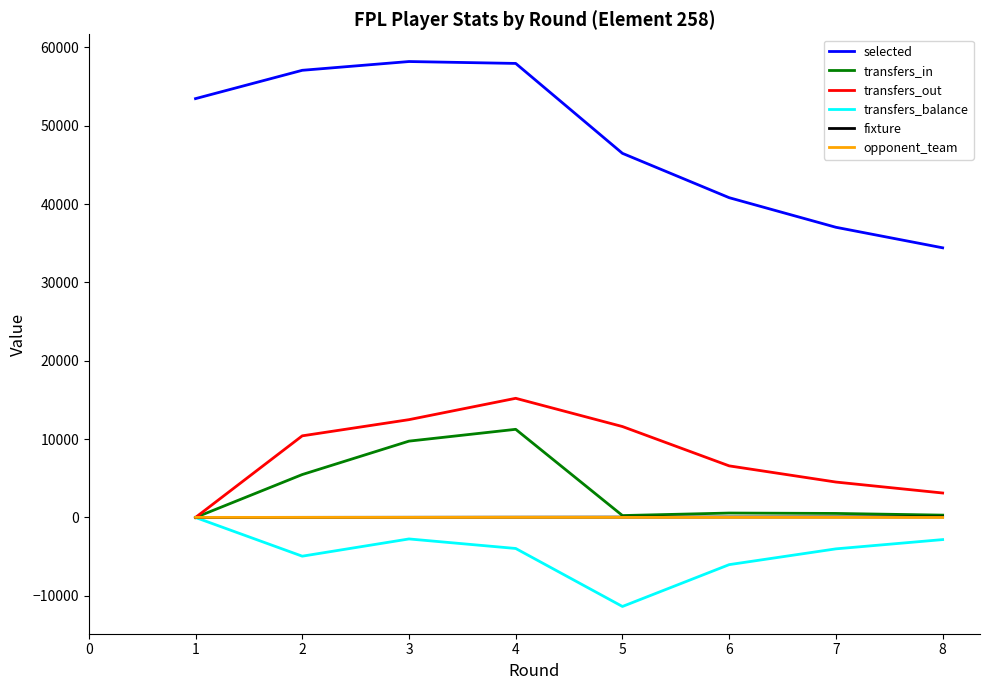

Which series has the largest range (max minus min)?

selected